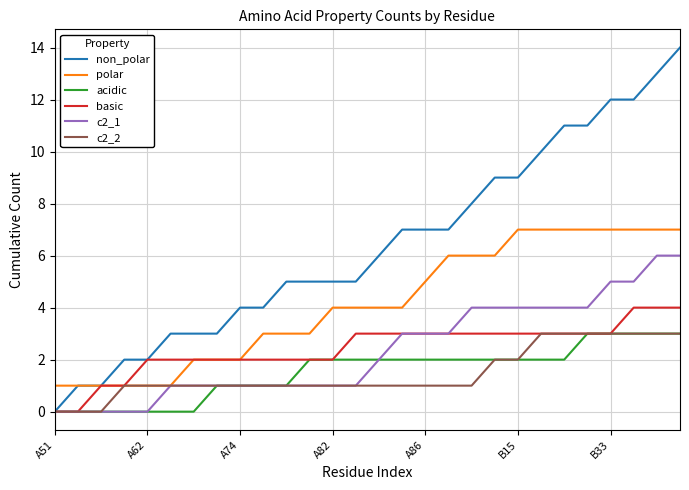

Which series has the largest range (max minus min)?

non_polar